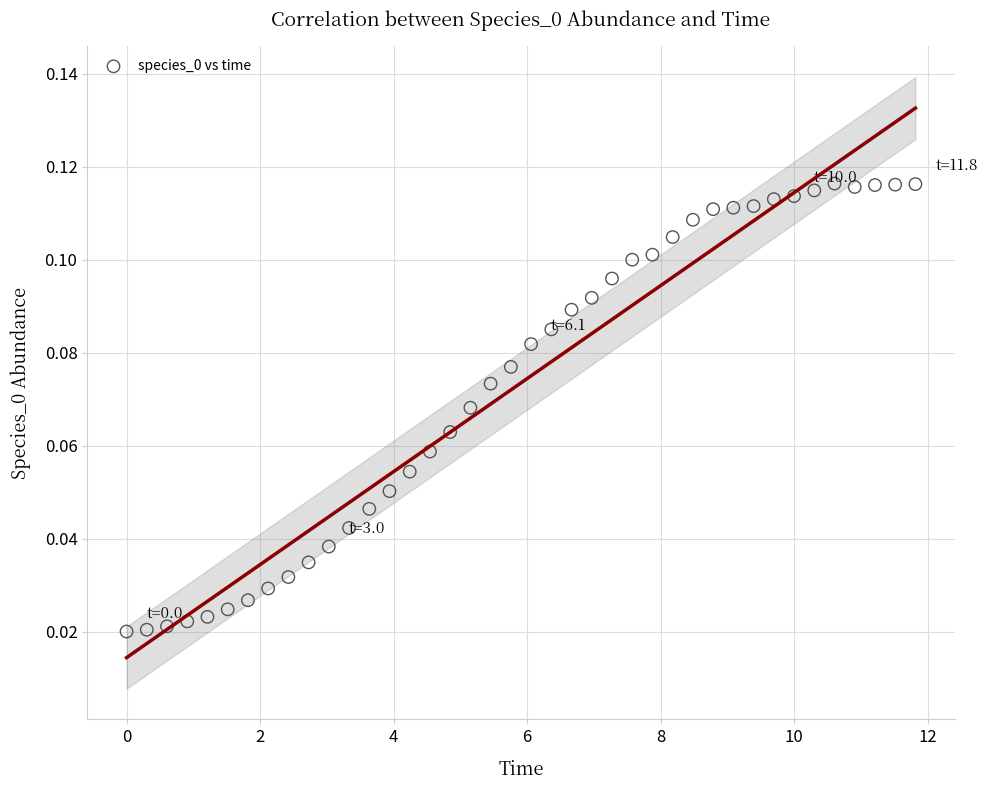

What is the range of X values (max minus min)?

11.8